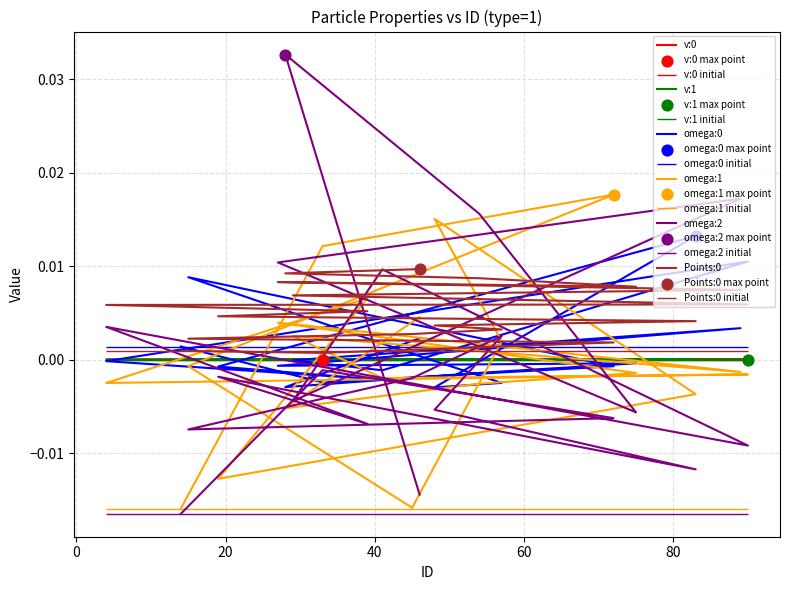

Which series contains the highest Y value?

omega:2